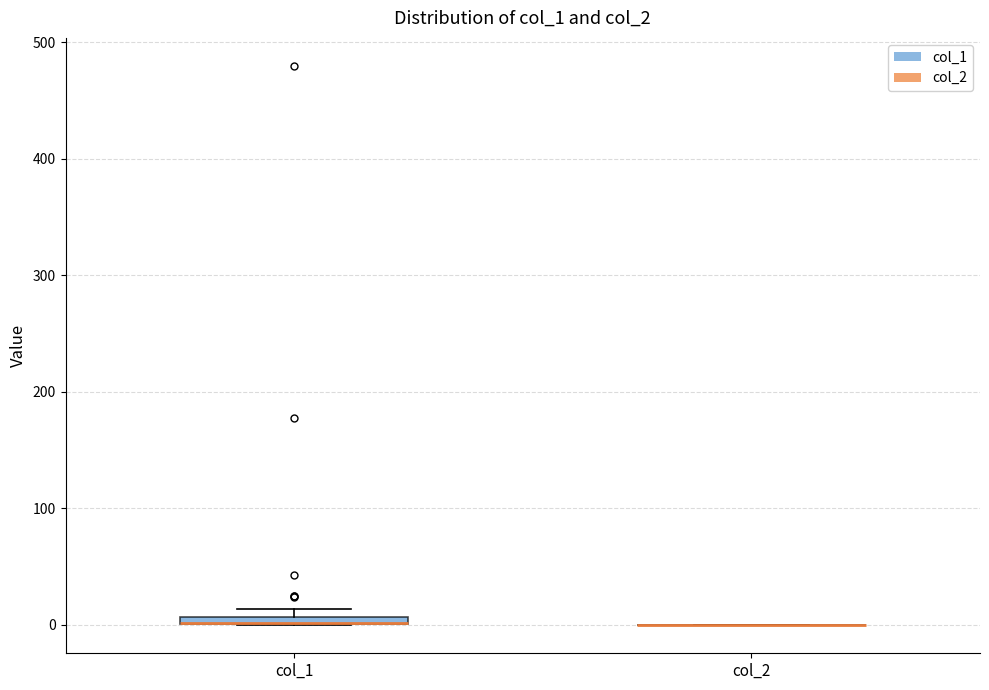

Where is the upper edge of the box for col_1 on the y-axis? The values are not printed on the chart, so give them approximately, as read against the axis.

10